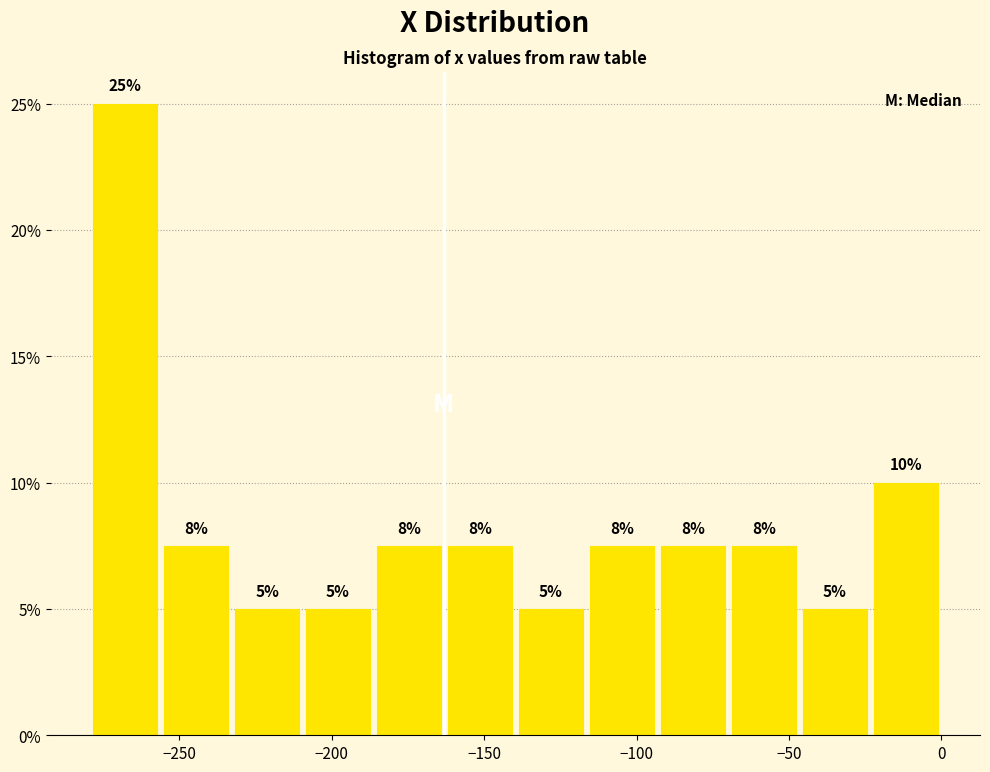

Which range on the x-axis has the tallest bar?

-280 to -255